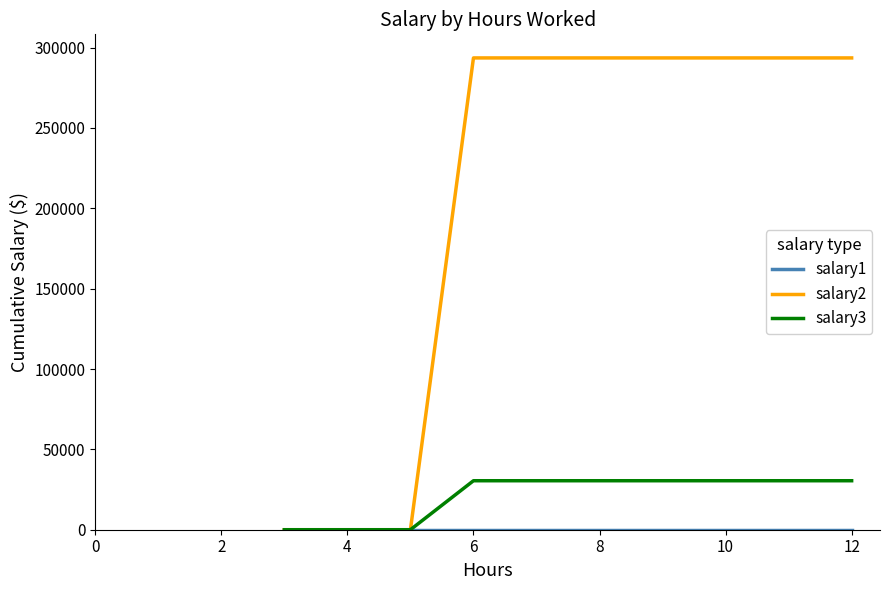

Which series has the widest spread of values?

salary2